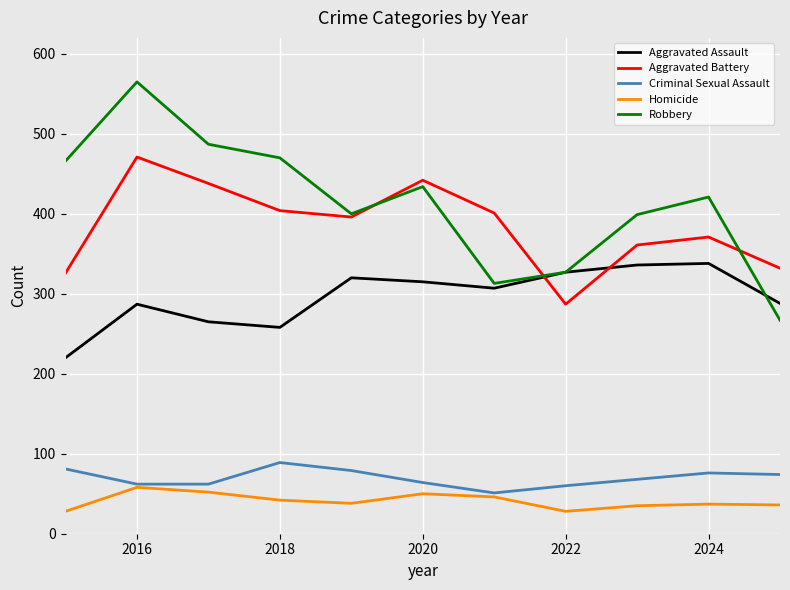

Which series has the largest range (max minus min)?

Robbery